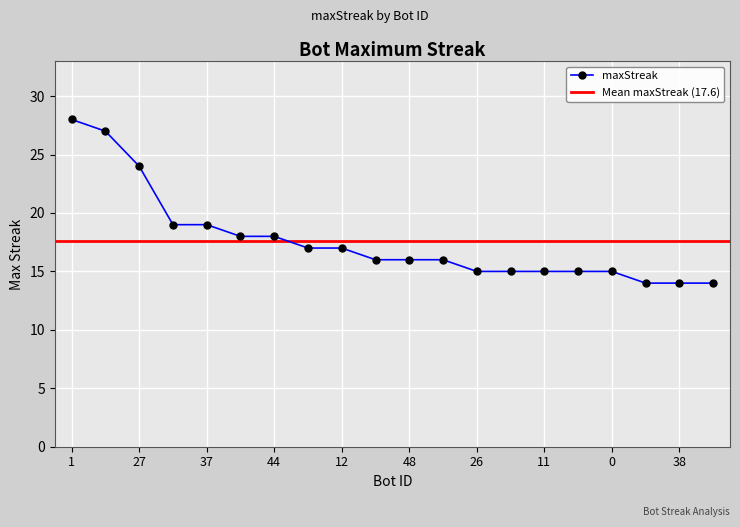

Between 78 and 12, which is larger?

12